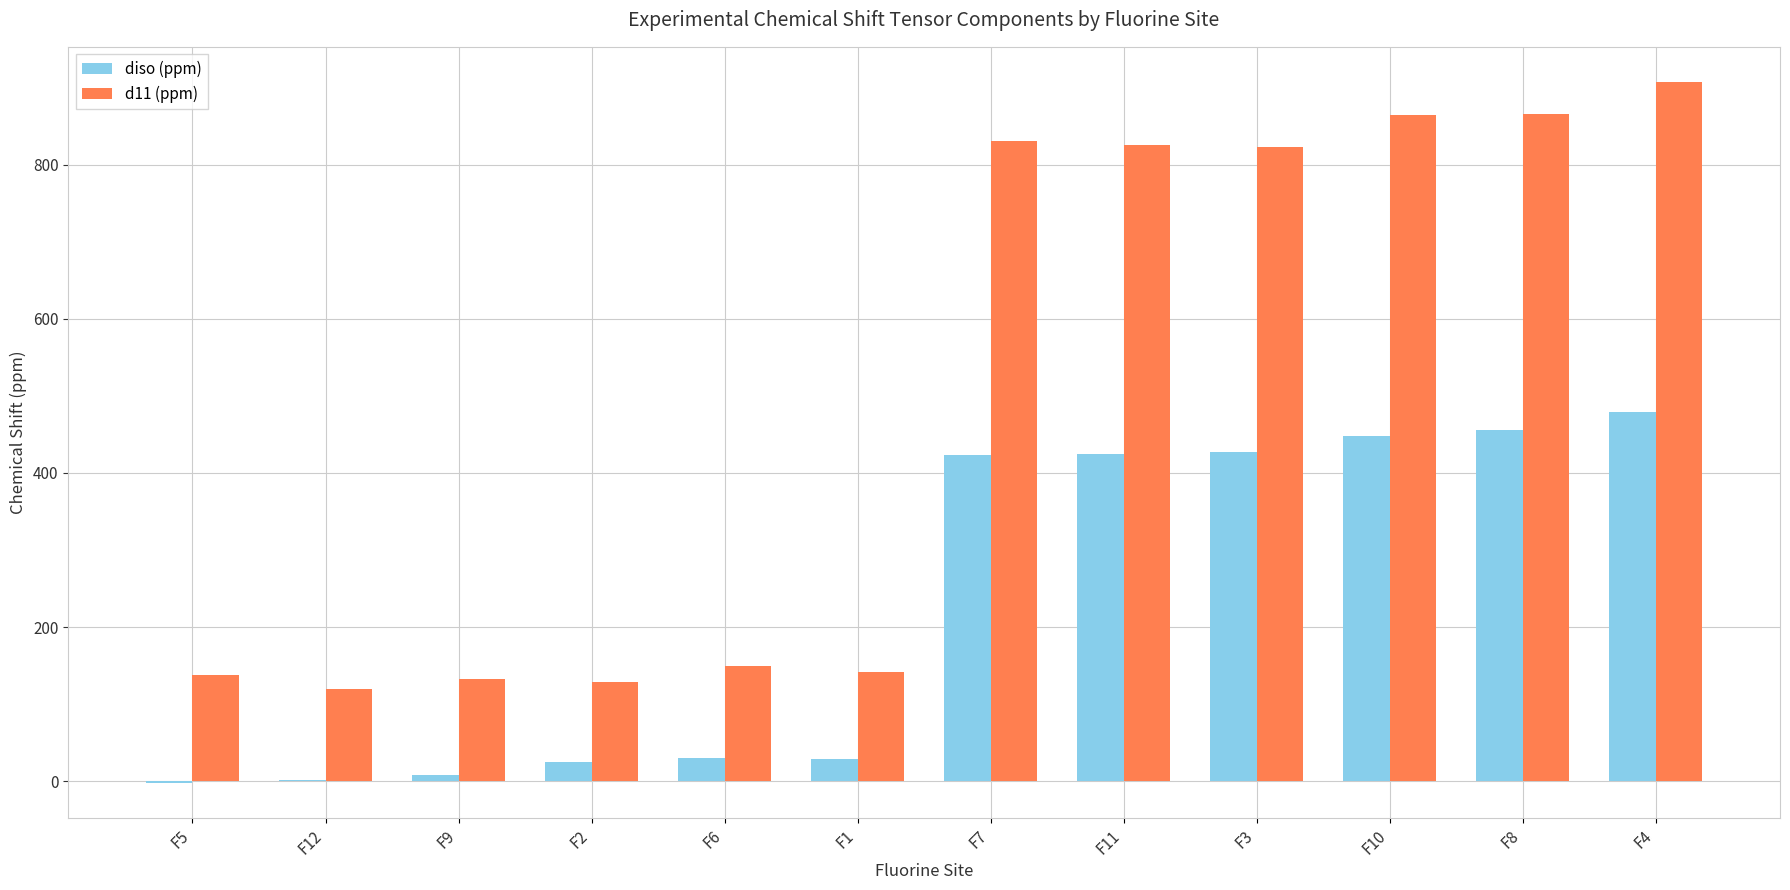

What is the spread (max minus min) of values at F1?

112.2